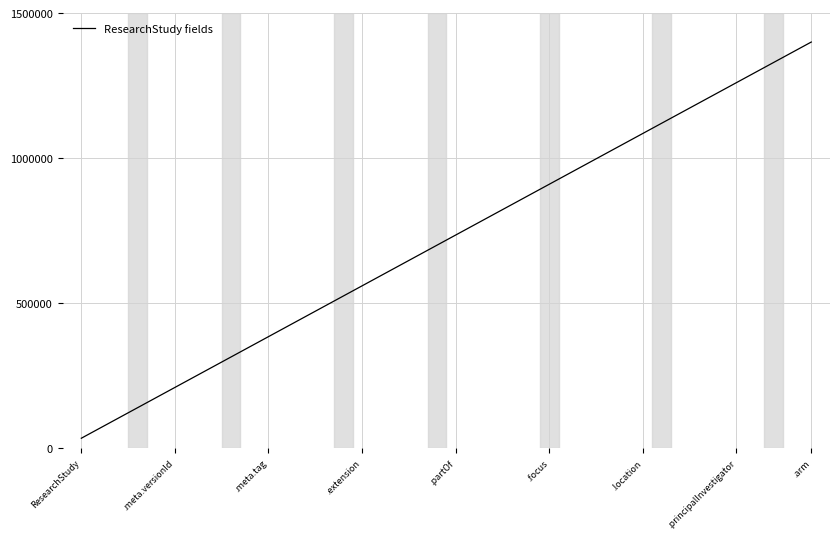

What is the maximum value shown in the chart?

1400000